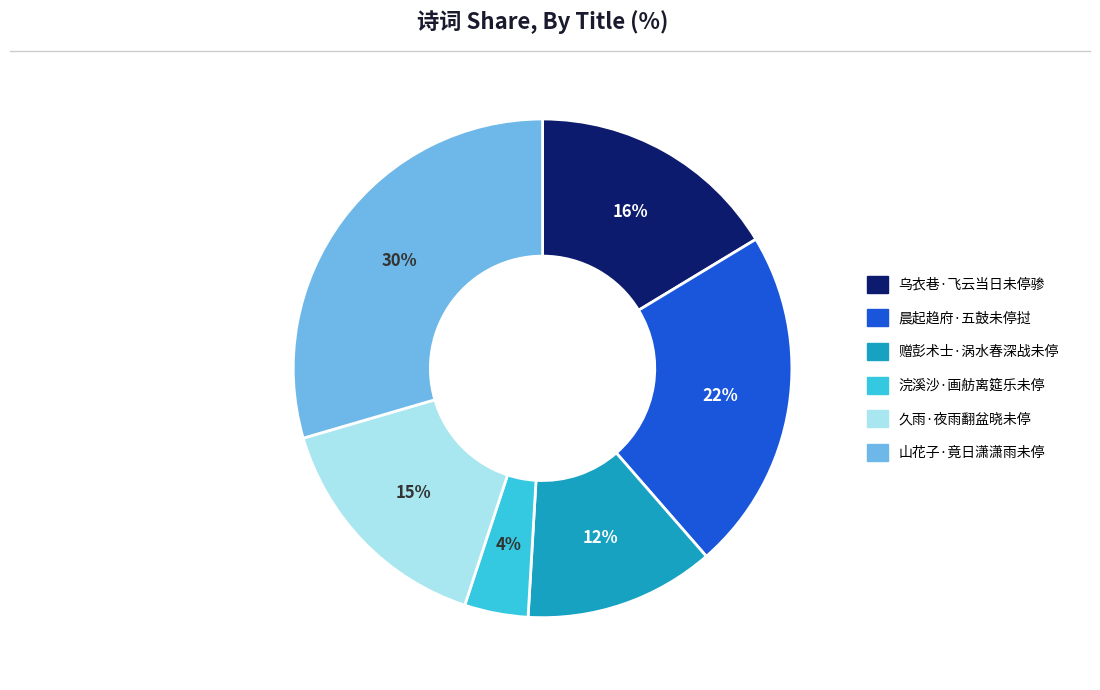

Is 赠彭术士·涡水春深战未停 the majority of the pie?

No